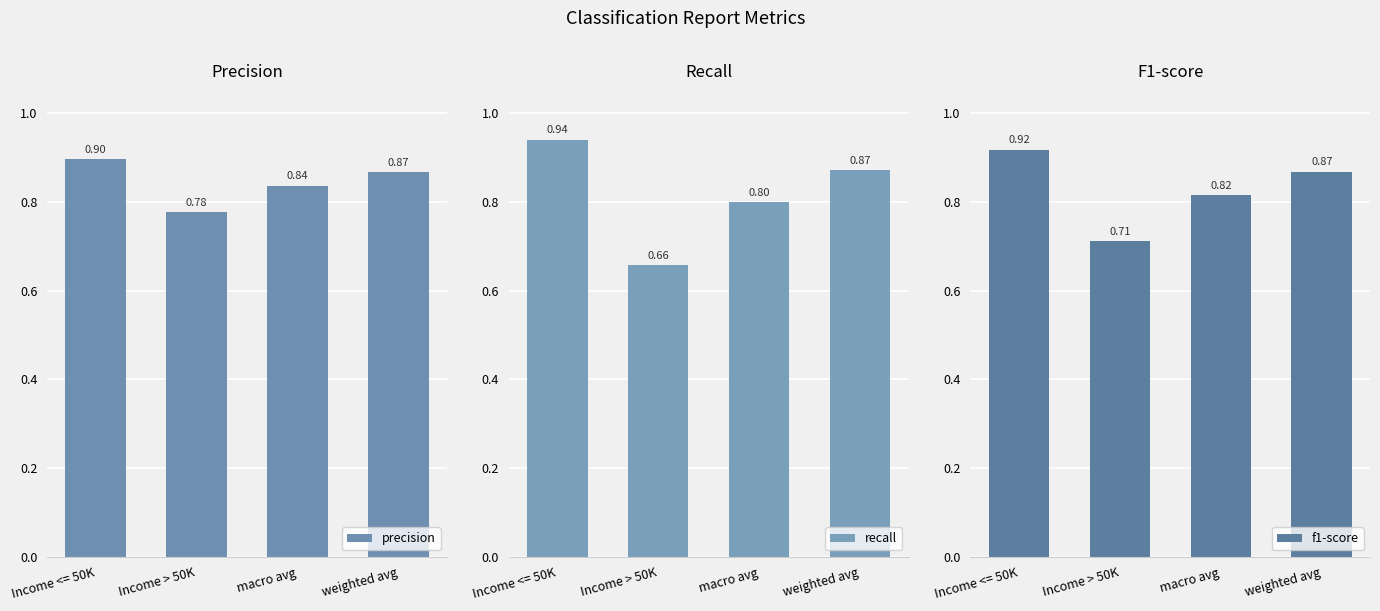

What is the maximum value shown in the chart?

0.9